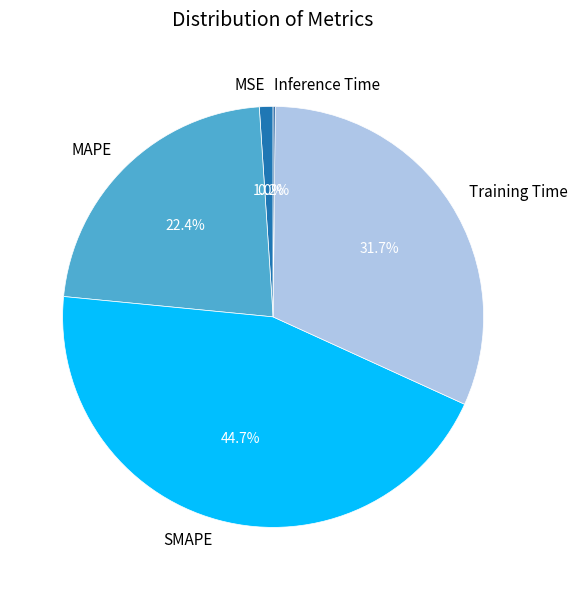

What is the largest slice in the pie chart?

SMAPE